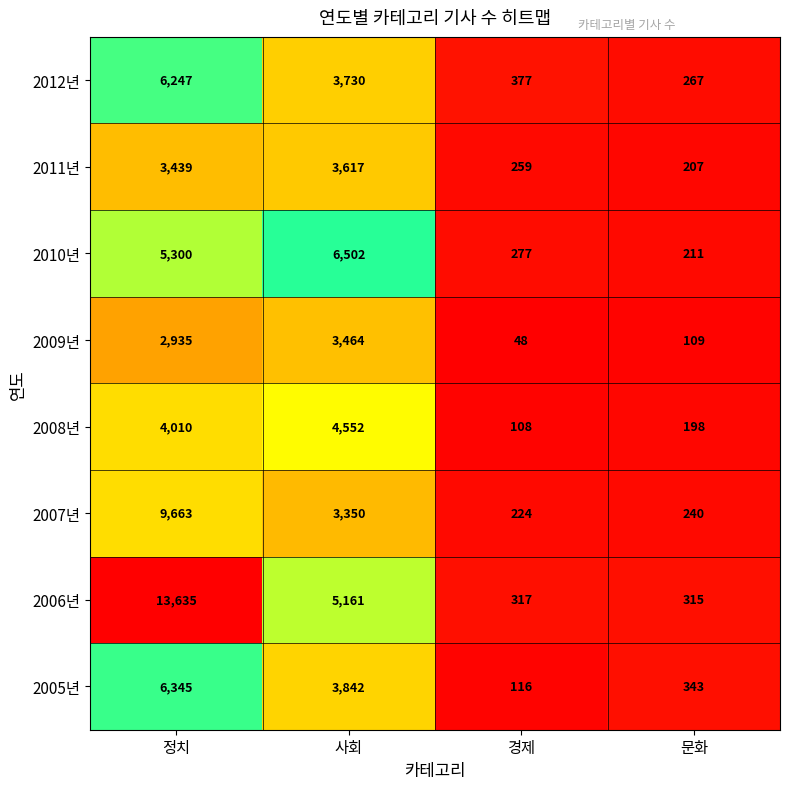

Which category has the lowest value in the 2012년 series?

문화